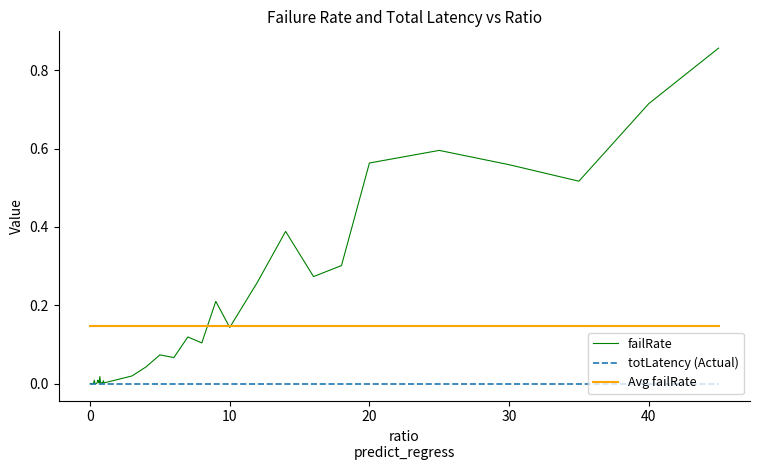

Which series has the largest range (max minus min)?

failRate